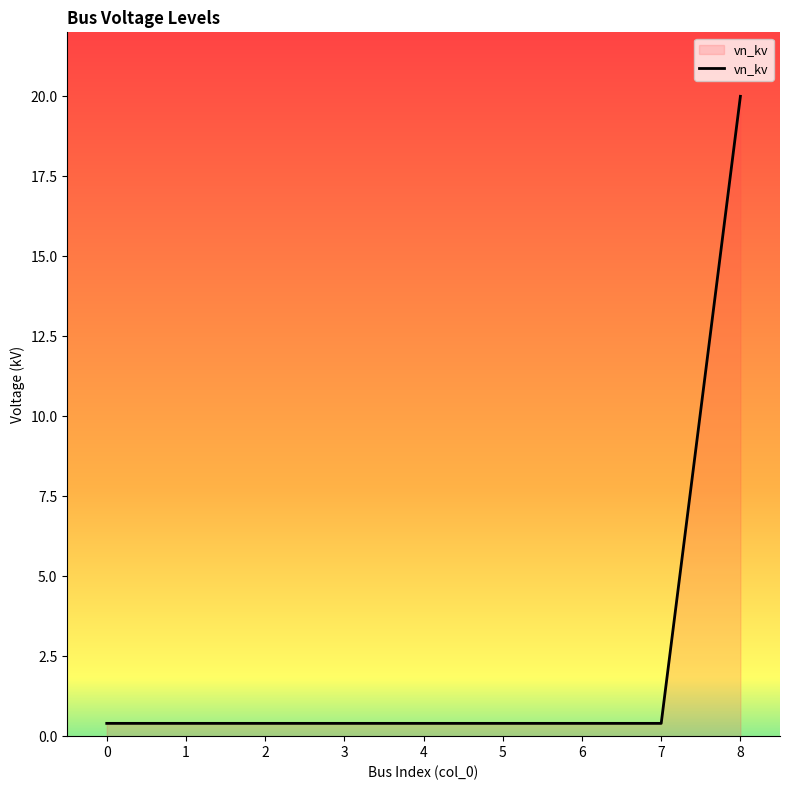

What is the minimum value shown in the chart?

0.4